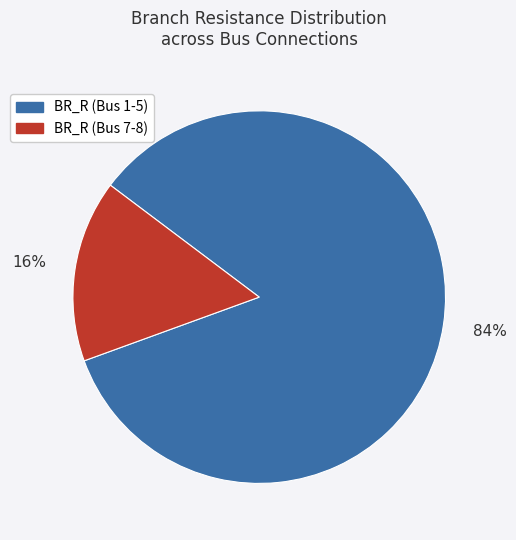

Rank the categories by value from highest to lowest.

BR_R (Bus 1-5), BR_R (Bus 7-8)